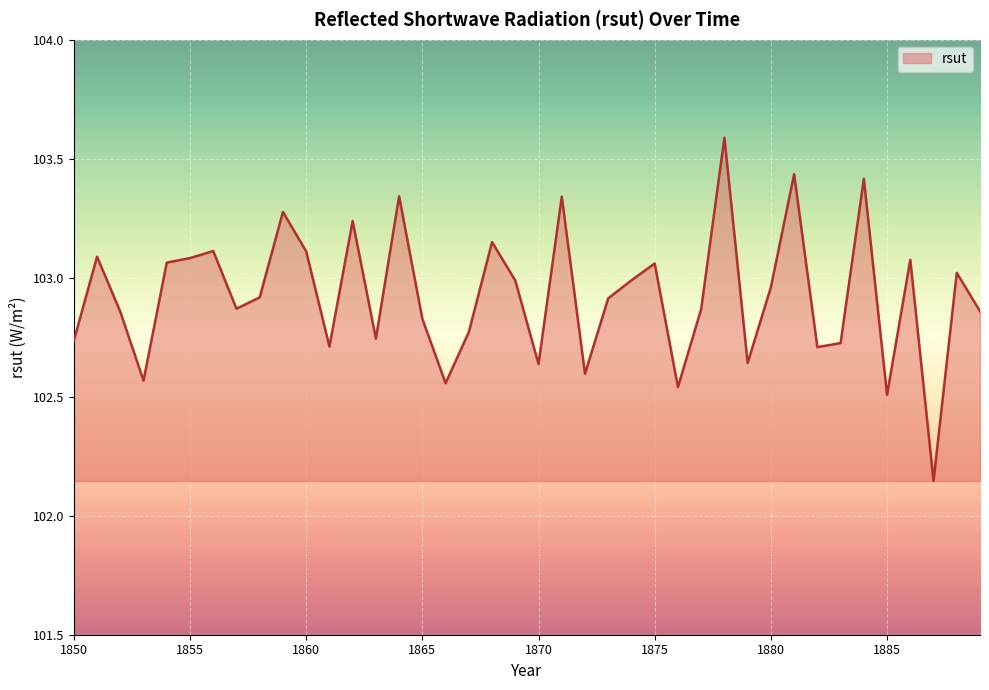

What is the difference between the maximum and minimum values?

1.4